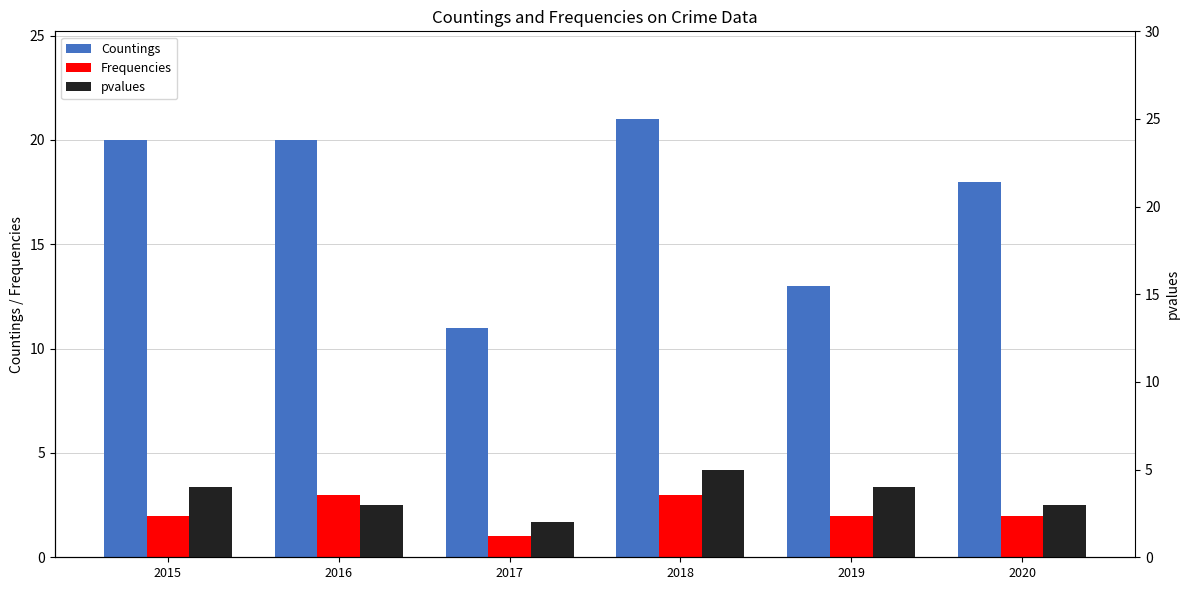

Rank the categories by pvalues value from lowest to highest.

2017, 2016, 2020, 2015, 2019, 2018